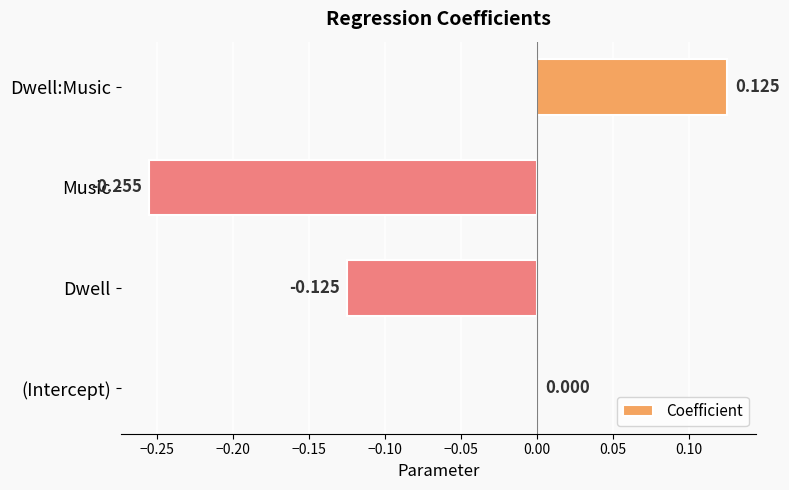

Which has a higher value, Dwell or (Intercept)?

(Intercept)